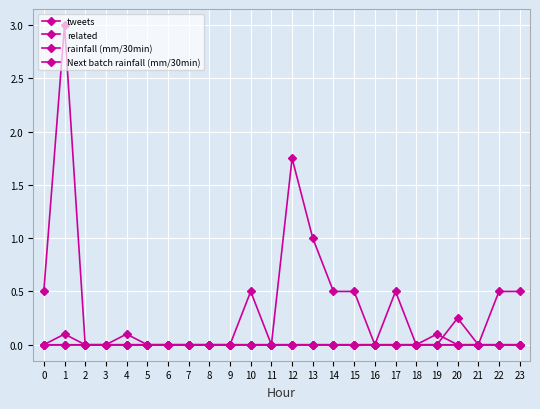

The value of Next batch rainfall (mm/30min) at 13 is -0.1. True or false?

False